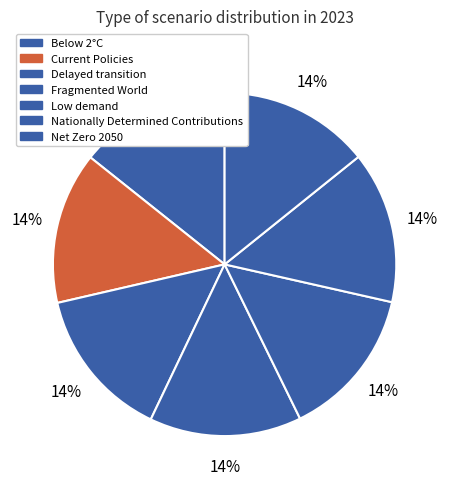

What percentage is NOT represented by Current Policies?

85.7%